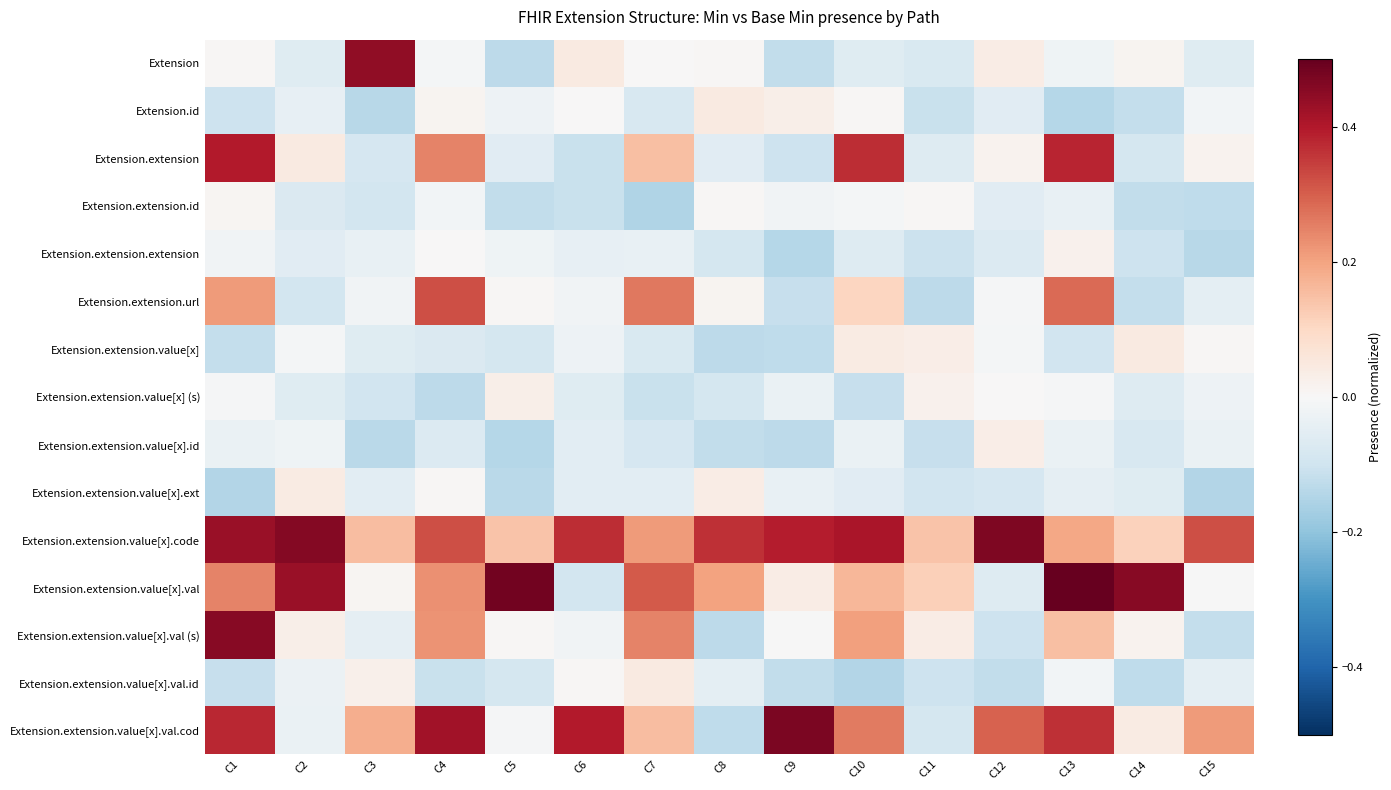

Which series has the widest spread of values?

Extension.extension.value[x].val.cod